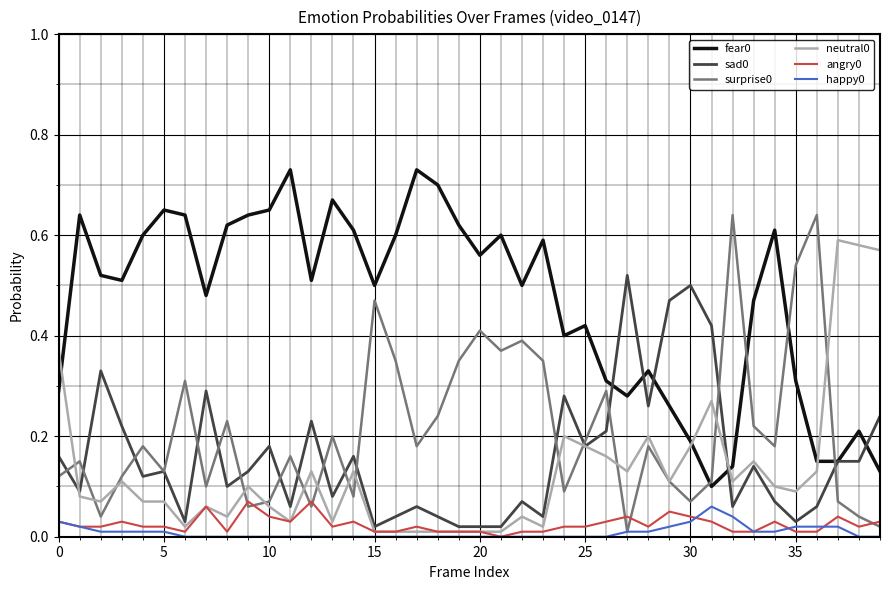

Reading left to right, transcribe all the data shown in this chart.

fear0: 0.3	0.6	0.5	0.5	0.6	0.7	0.6	0.5	0.6	0.6	0.7	0.7	0.5	0.7	0.6	0.5	0.6	0.7	0.7	0.6	0.6	0.6	0.5	0.6	0.4	0.4	0.3	0.3	0.3	0.3	0.2	0.1	0.1	0.5	0.6	0.3	0.1	0.1	0.2	0.1
sad0: 0.2	0.1	0.3	0.2	0.1	0.1	0.0	0.3	0.1	0.1	0.2	0.1	0.2	0.1	0.2	0.0	0.0	0.1	0.0	0.0	0.0	0.0	0.1	0.0	0.3	0.2	0.2	0.5	0.3	0.5	0.5	0.4	0.1	0.1	0.1	0.0	0.1	0.1	0.1	0.2
surprise0: 0.1	0.1	0.0	0.1	0.2	0.1	0.3	0.1	0.2	0.1	0.1	0.2	0.1	0.2	0.1	0.5	0.3	0.2	0.2	0.3	0.4	0.4	0.4	0.3	0.1	0.2	0.3	0.0	0.2	0.1	0.1	0.1	0.6	0.2	0.2	0.5	0.6	0.1	0.0	0.0
neutral0: 0.4	0.1	0.1	0.1	0.1	0.1	0.0	0.1	0.0	0.1	0.1	0.0	0.1	0.0	0.1	0.0	0.0	0.0	0.0	0.0	0.0	0.0	0.0	0.0	0.2	0.2	0.2	0.1	0.2	0.1	0.2	0.3	0.1	0.1	0.1	0.1	0.1	0.6	0.6	0.6
angry0: 0.0	0.0	0.0	0.0	0.0	0.0	0.0	0.1	0.0	0.1	0.0	0.0	0.1	0.0	0.0	0.0	0.0	0.0	0.0	0.0	0.0	0.0	0.0	0.0	0.0	0.0	0.0	0.0	0.0	0.1	0.0	0.0	0.0	0.0	0.0	0.0	0.0	0.0	0.0	0.0
happy0: 0.0	0.0	0.0	0.0	0.0	0.0	0.0	0.0	0.0	0.0	0.0	0.0	0.0	0.0	0.0	0.0	0.0	0.0	0.0	0.0	0.0	0.0	0.0	0.0	0.0	0.0	0.0	0.0	0.0	0.0	0.0	0.1	0.0	0.0	0.0	0.0	0.0	0.0	0.0	0.0